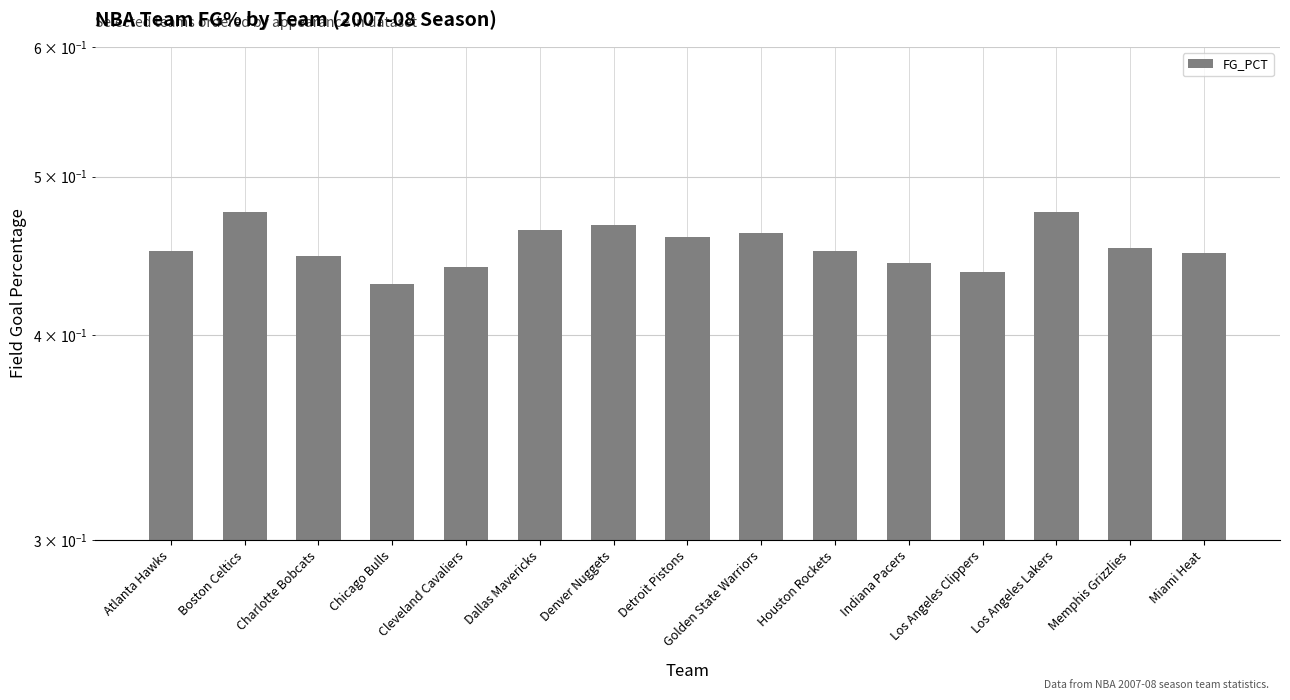

Does the chart contain stacked bars?

No